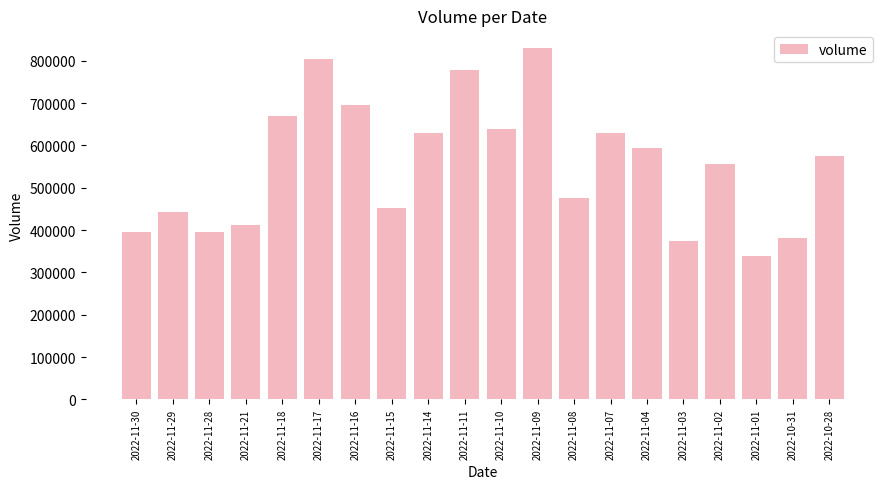

True or false: the data shows 802930 at 2022-11-17.

True